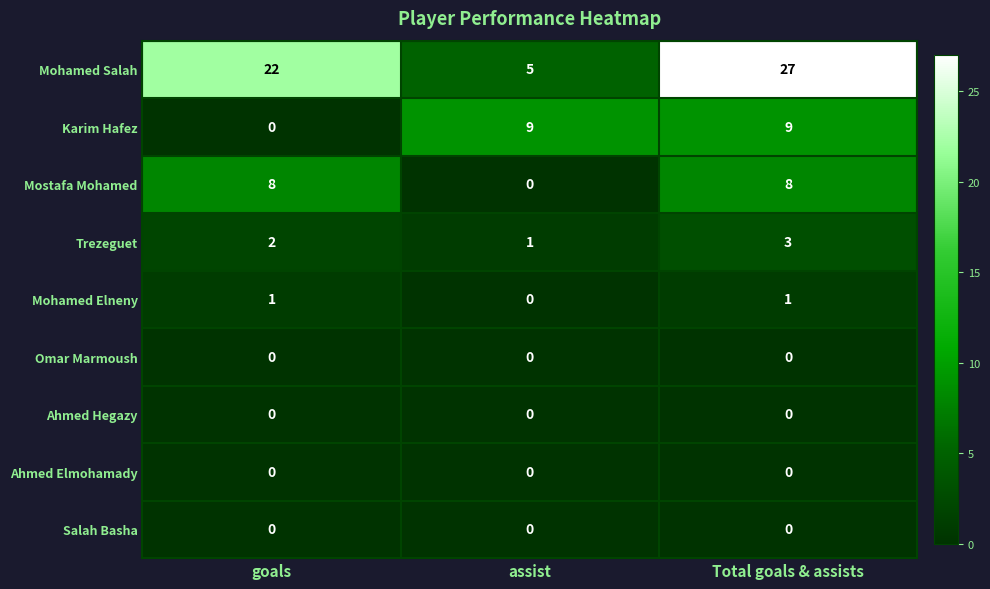

What is the maximum value for Mostafa Mohamed?

8